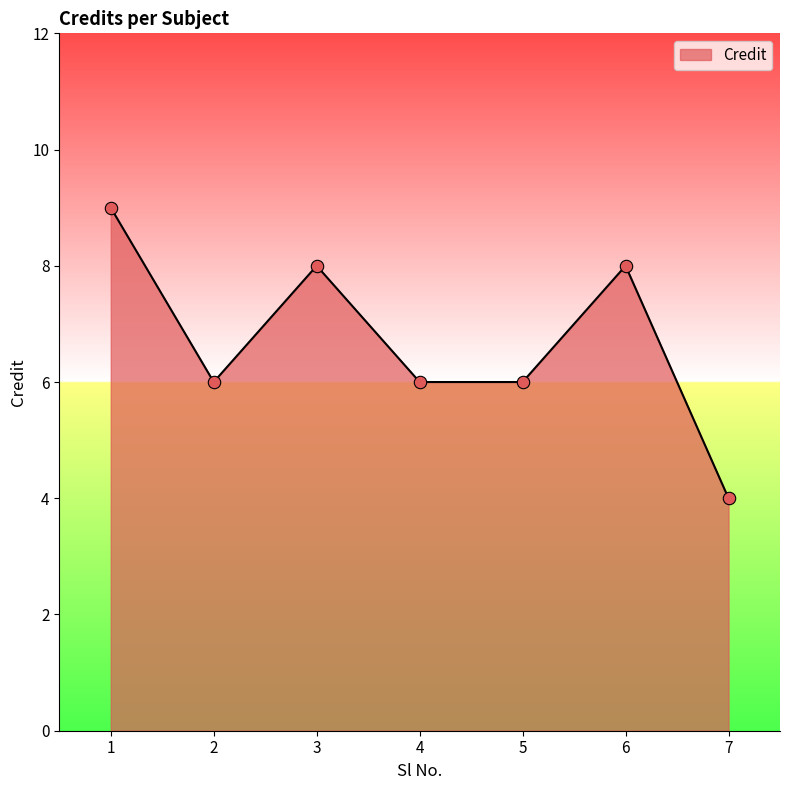

Which has a higher value, 7 or 3?

3